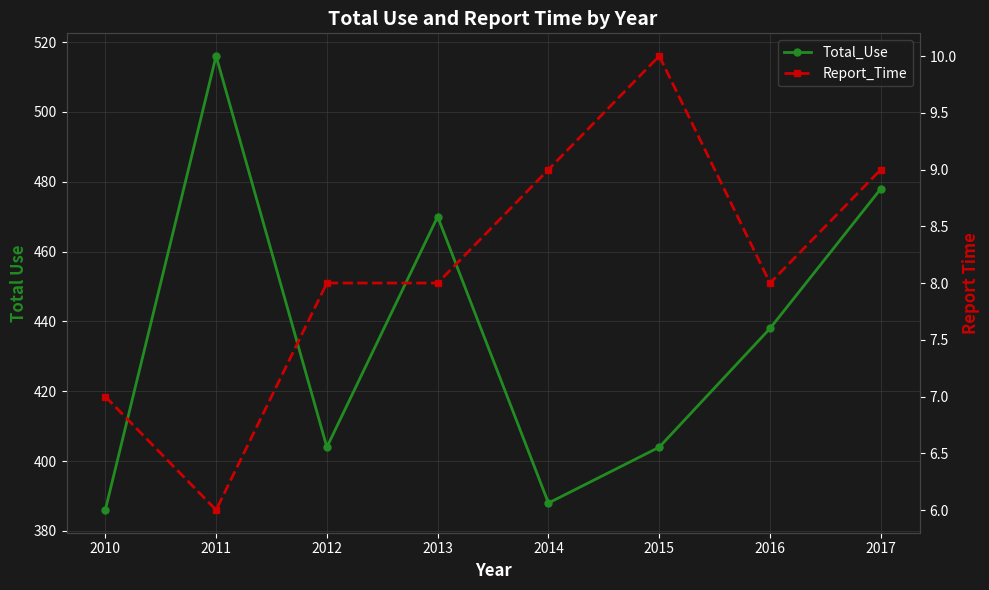

How many data points in Total_Use are above 438?

3